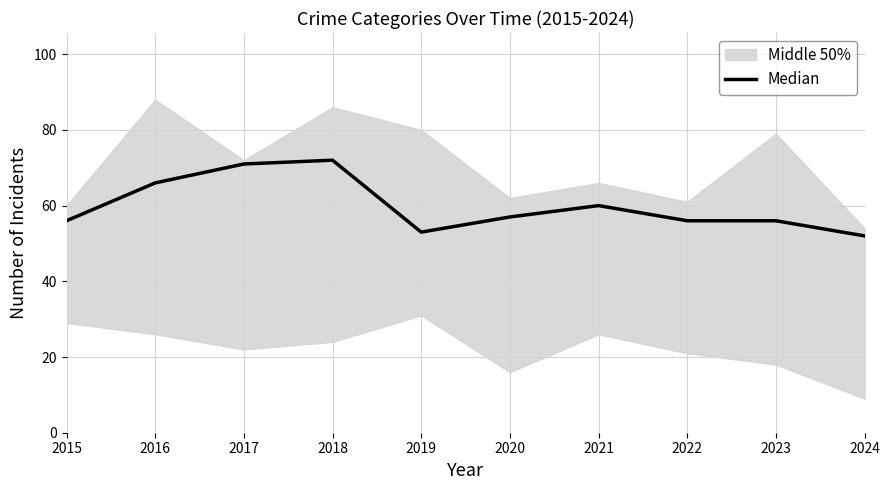

What is the sum of the values at 2021 and 2016?

126